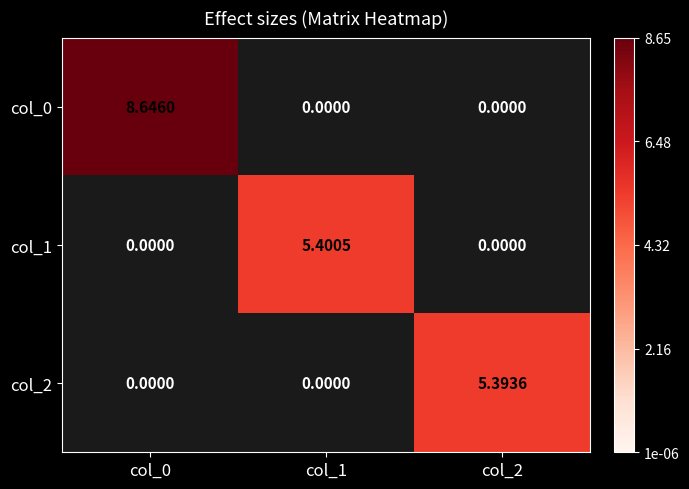

What is the difference between the highest and lowest values at col_2?

5.4